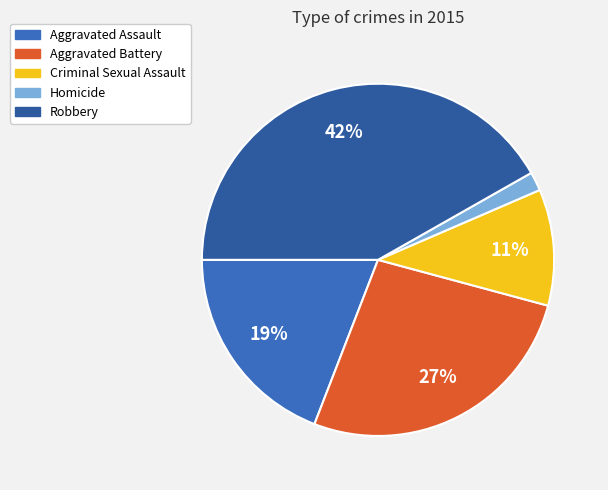

How many slices are in this pie chart?

5